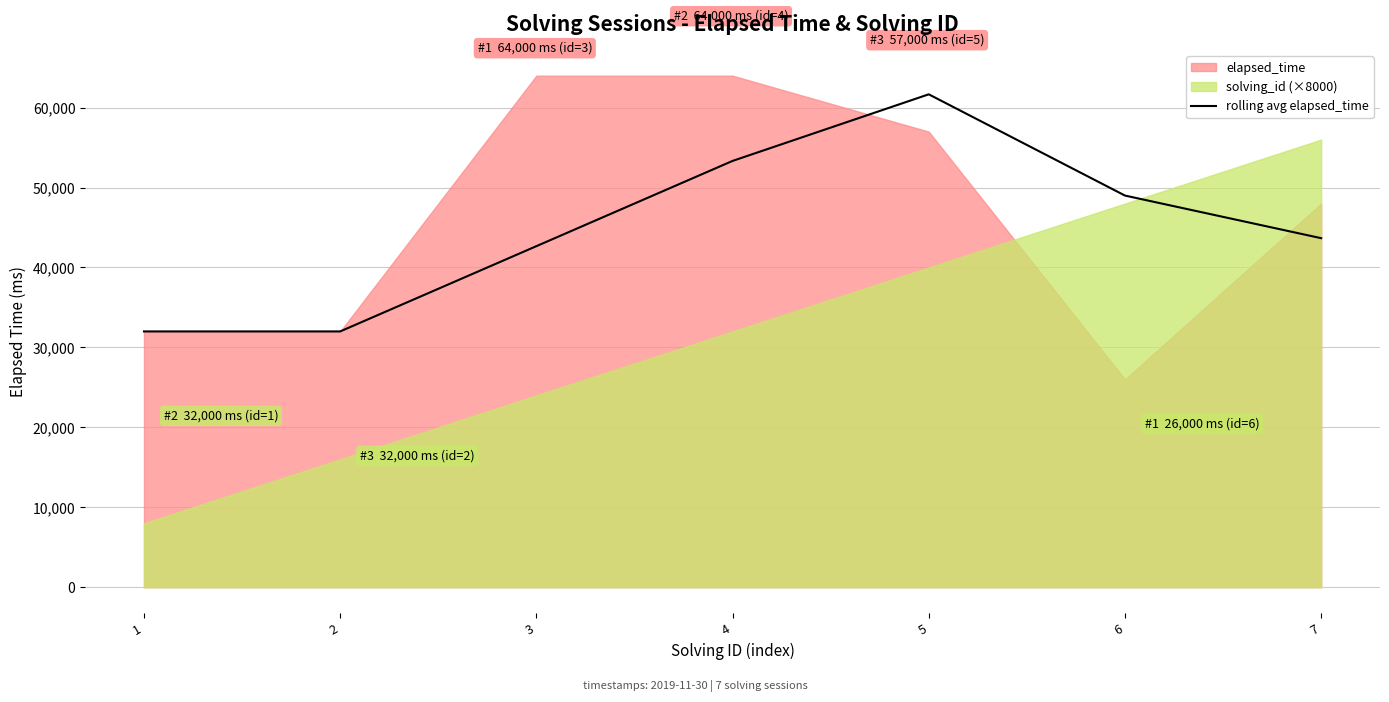

Reading left to right, what are all the values shown in this chart?

1=32000.0	2=32000.0	3=42666.7	4=53333.3	5=61666.7	6=49000.0	7=43666.7